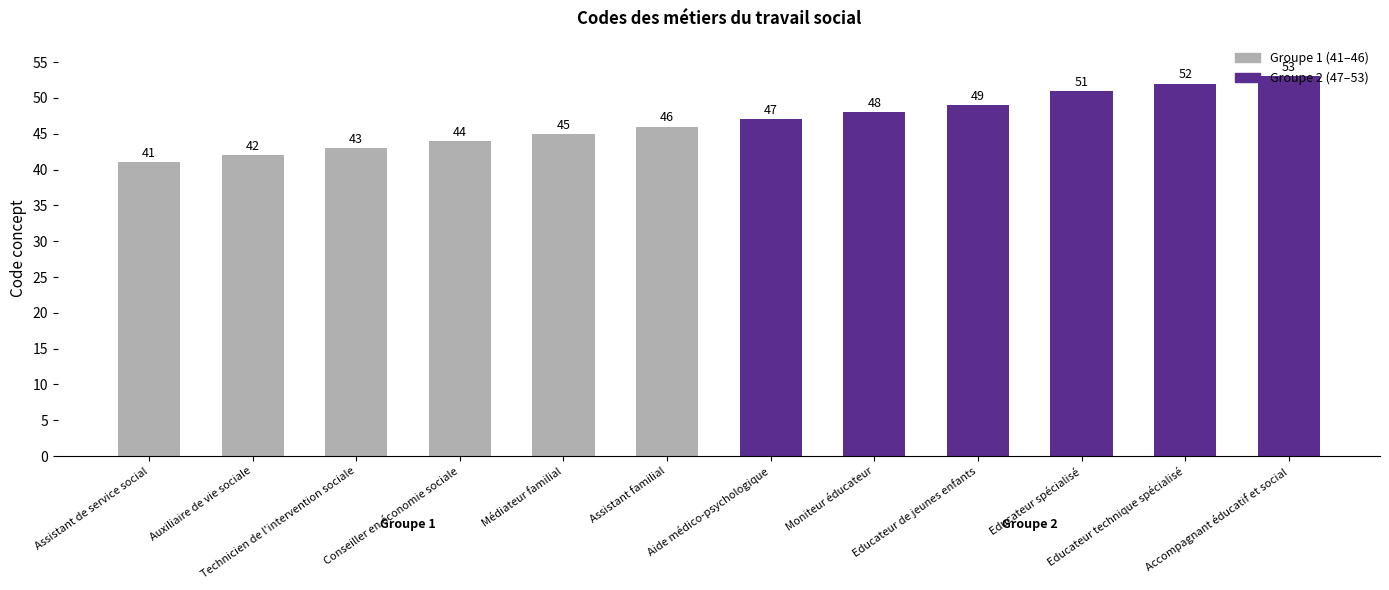

True or false: the data shows 49 at Educateur de jeunes enfants.

True